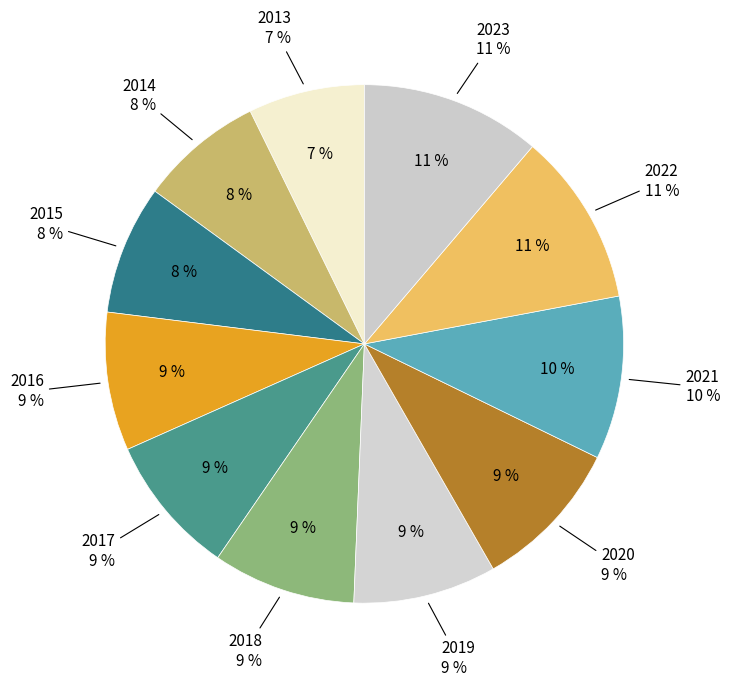

The 2019 slice represents 9% of the pie. True or false?

True